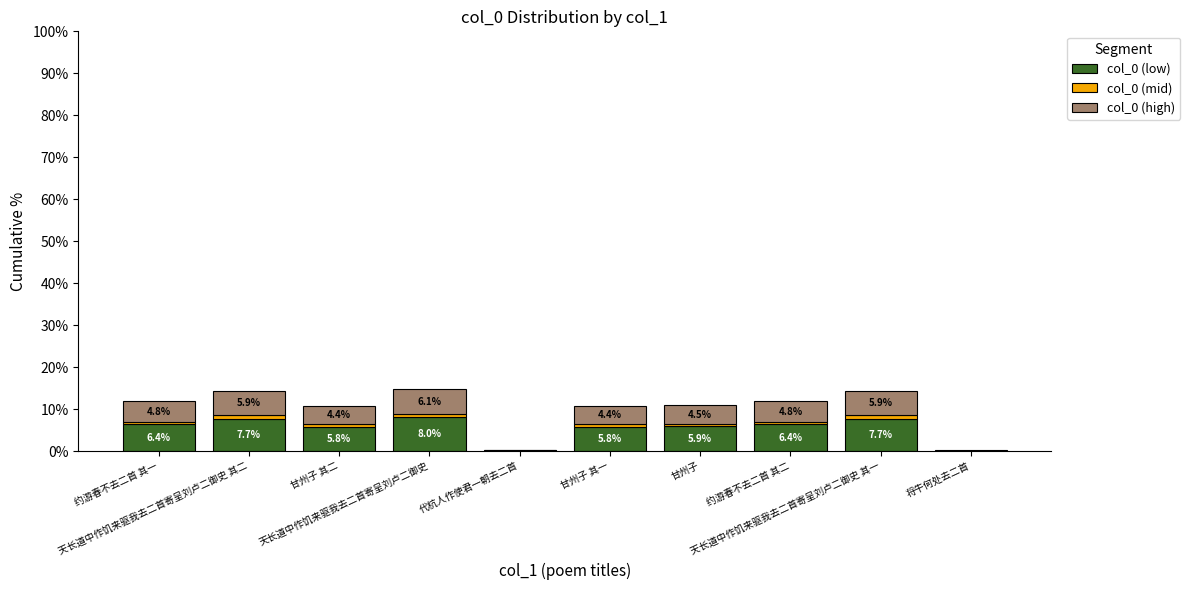

Does the chart contain stacked bars?

Yes